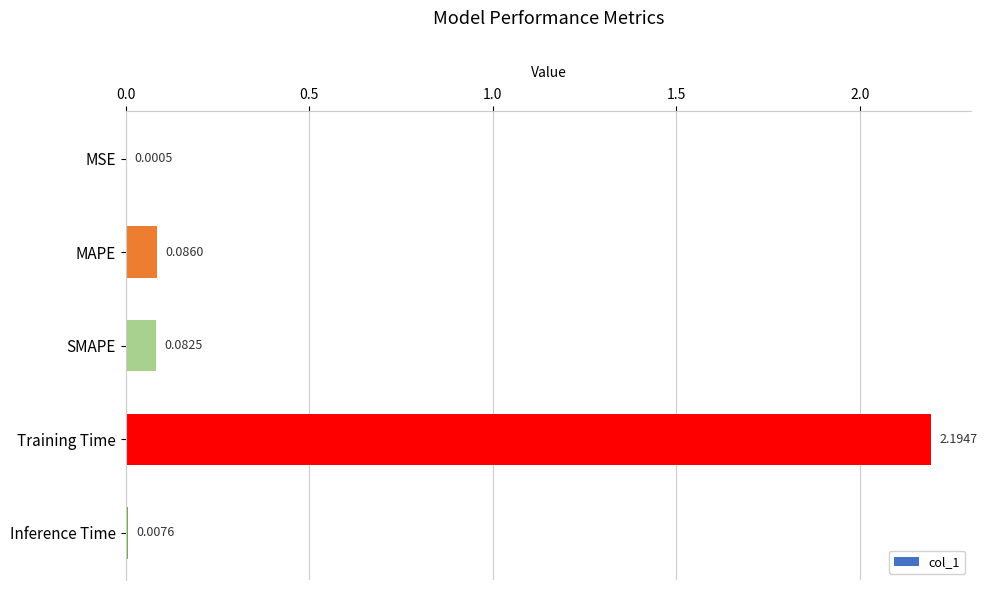

Which category has the highest value across all series?

Training Time